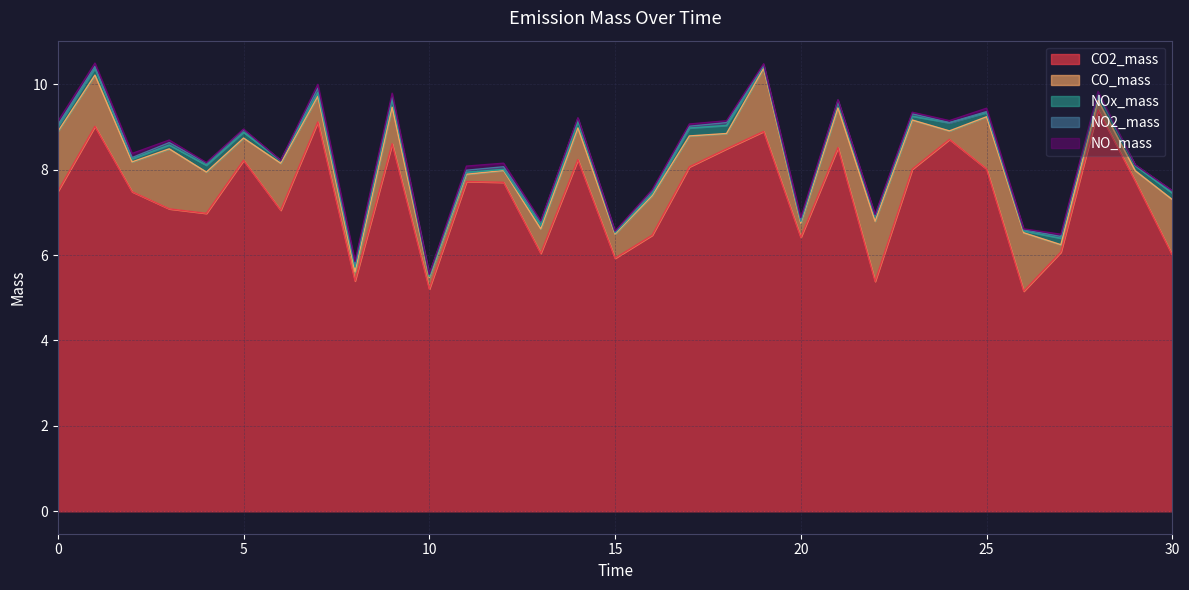

In CO_mass, how many points are higher than both neighbors (excluding endpoints)?

8